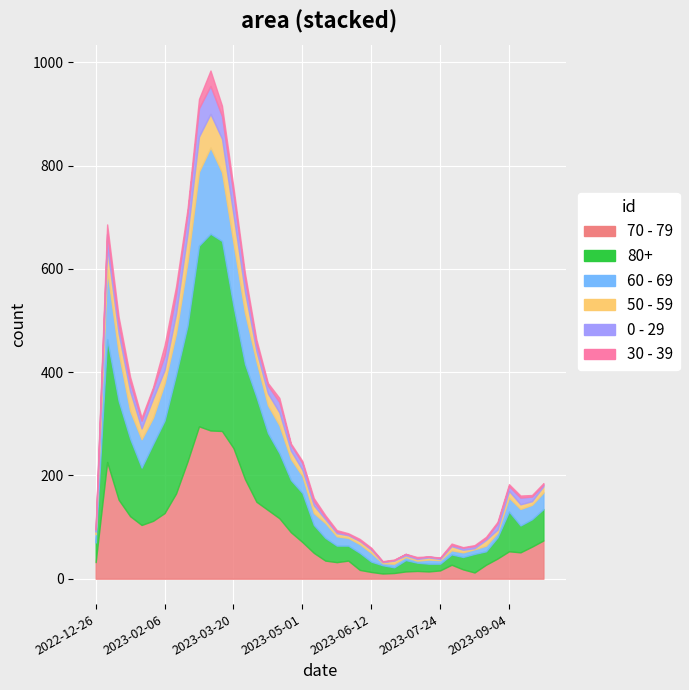

What is the greatest value displayed?

381